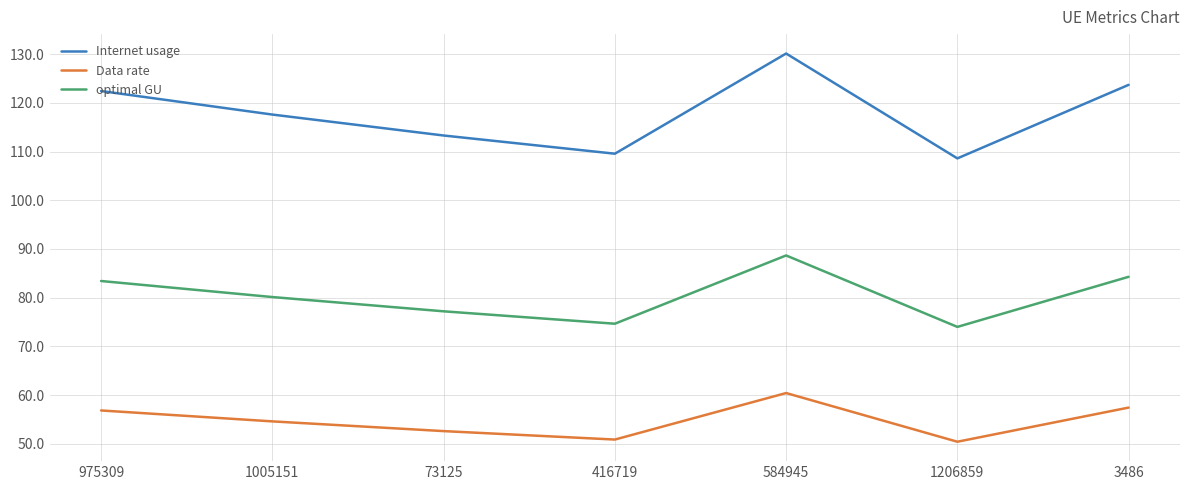

At which label is Data rate closest to 55?

1005151